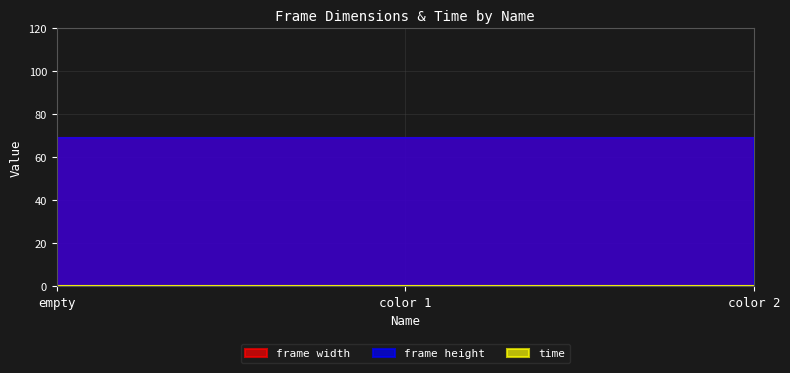

Which category has the lowest value in the time series?

empty